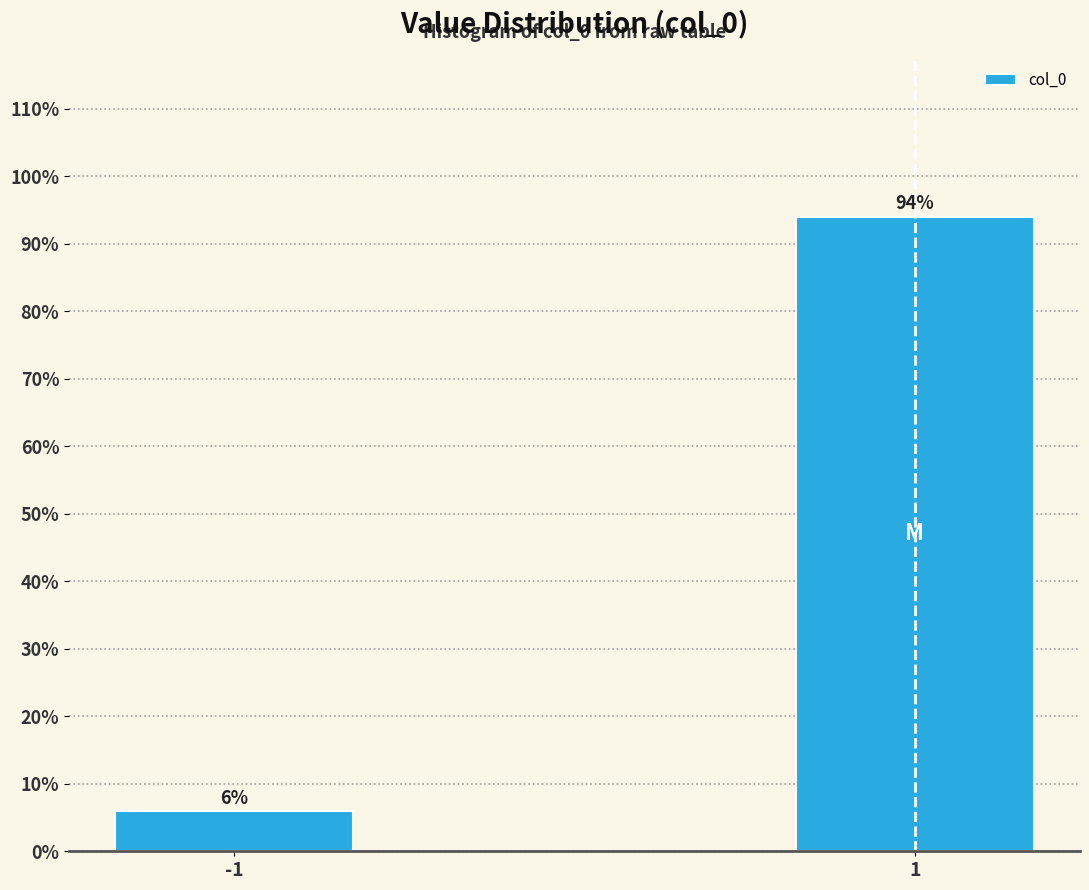

What is the value of the 2nd bar from the left?

94.1